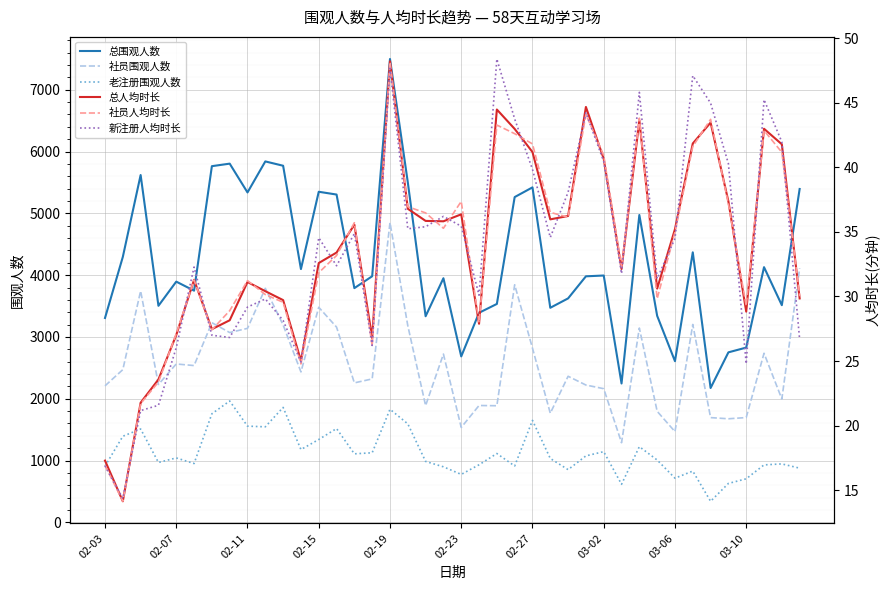

What is the value of the 新注册人均时长 point at the 7th from the left?

27.0